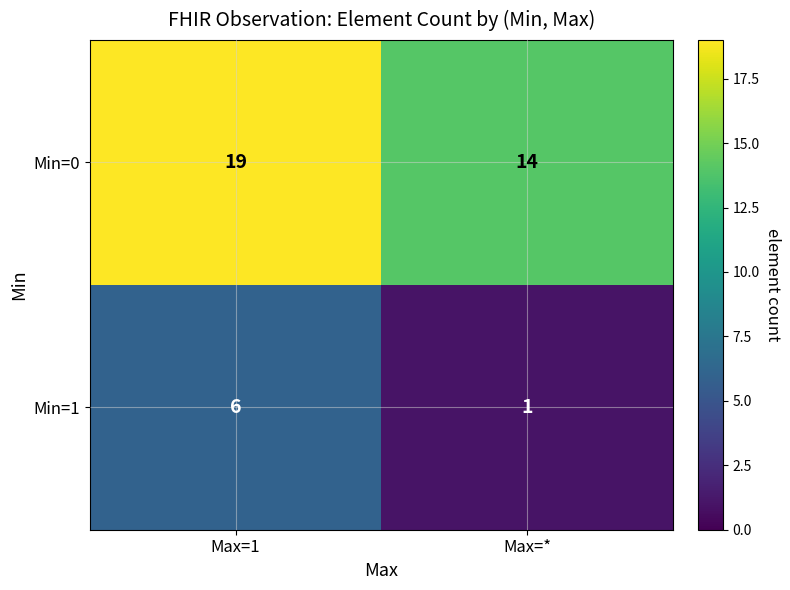

List the series in order of their overall mean, highest first.

Min=0, Min=1